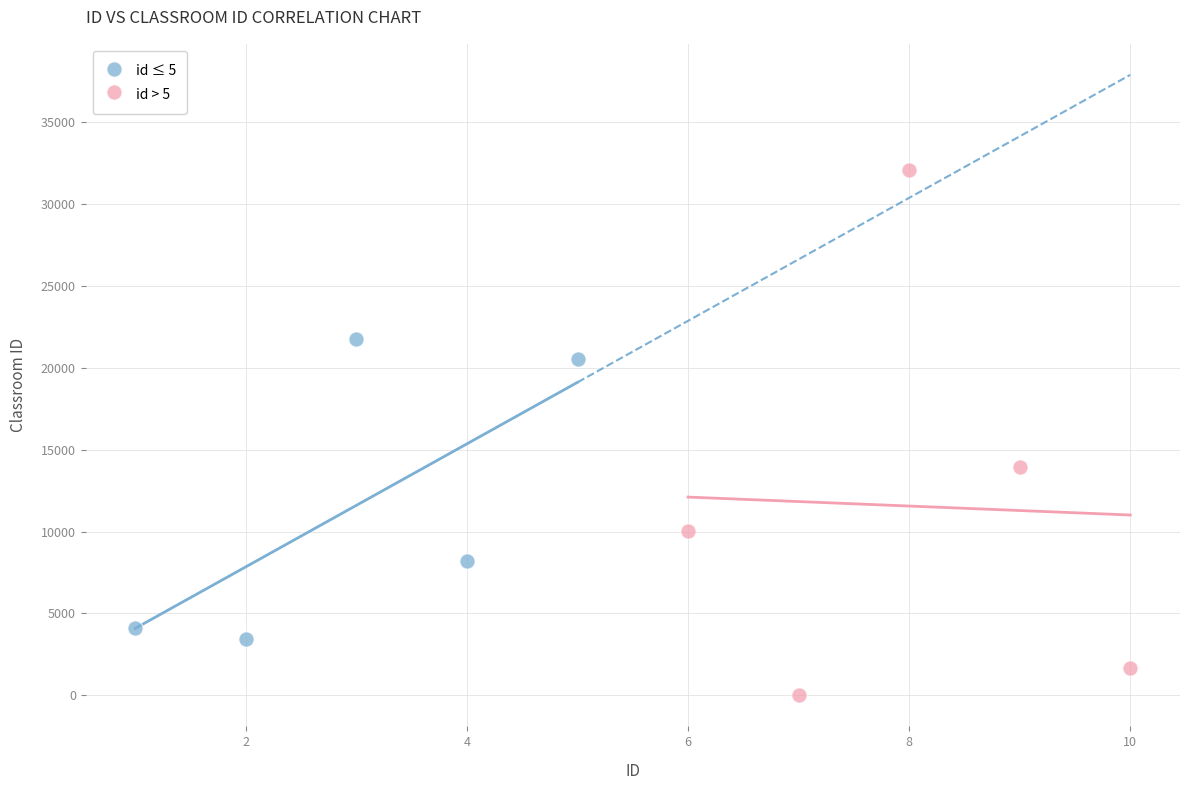

Which series contains the highest Y value?

id > 5